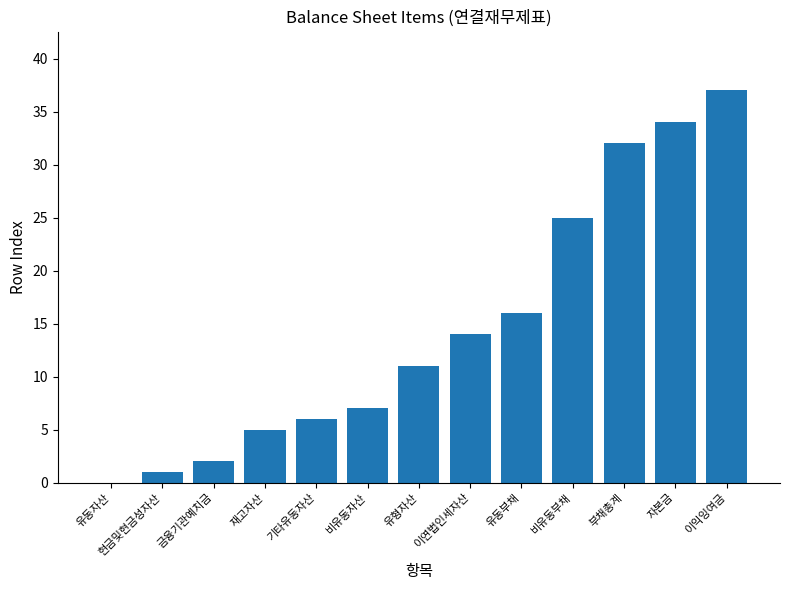

Which category has the highest value across all series?

이익잉여금